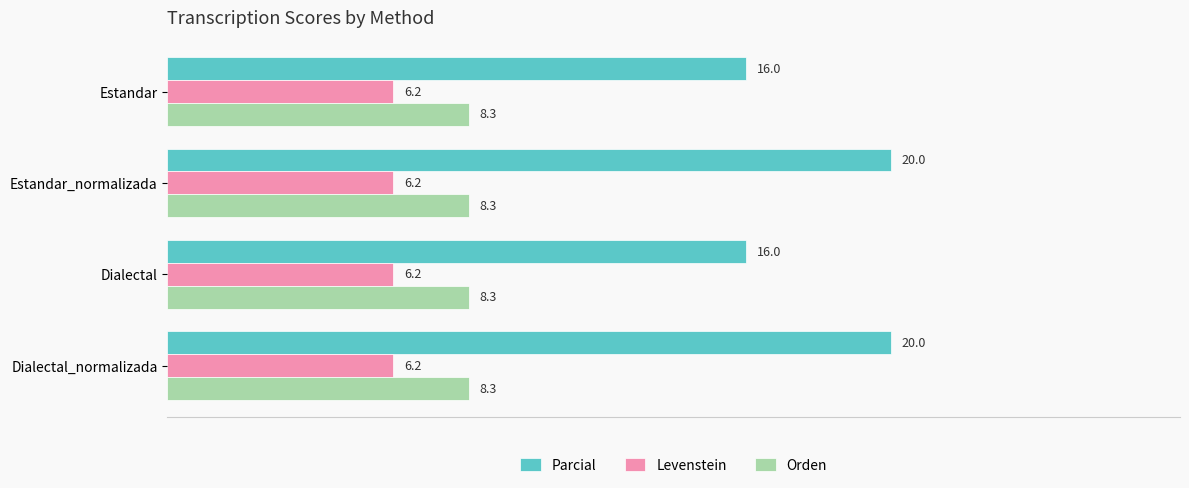

What is the greatest value displayed?

20.0